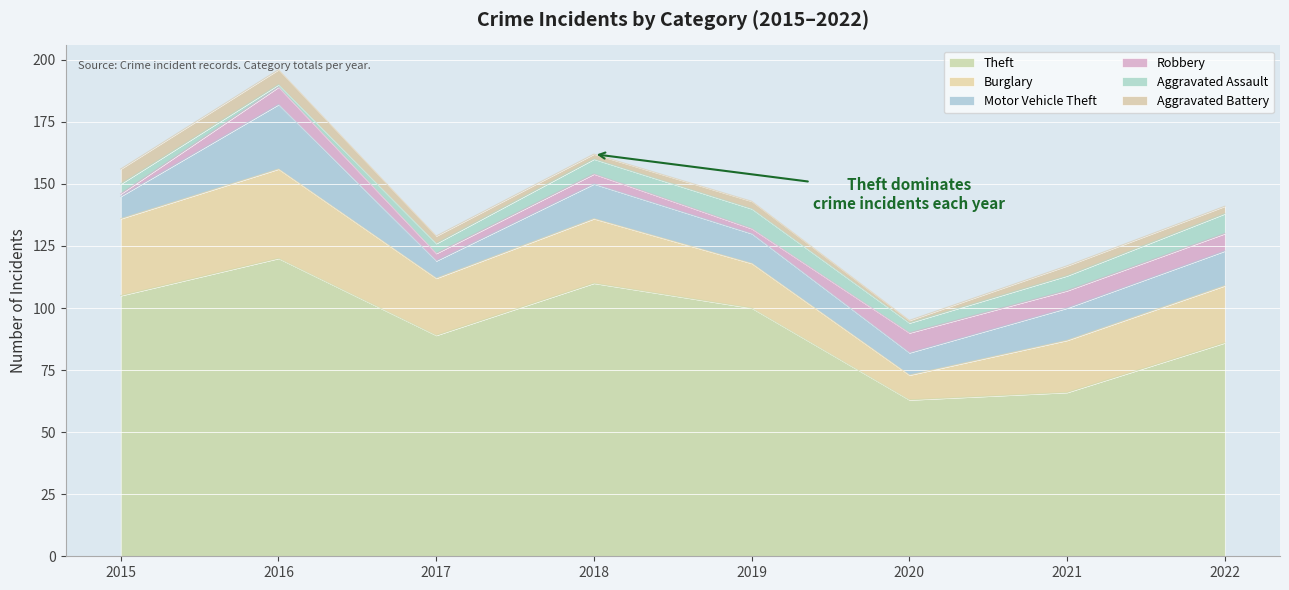

What is the approximate value of Aggravated Battery at 2018?

2